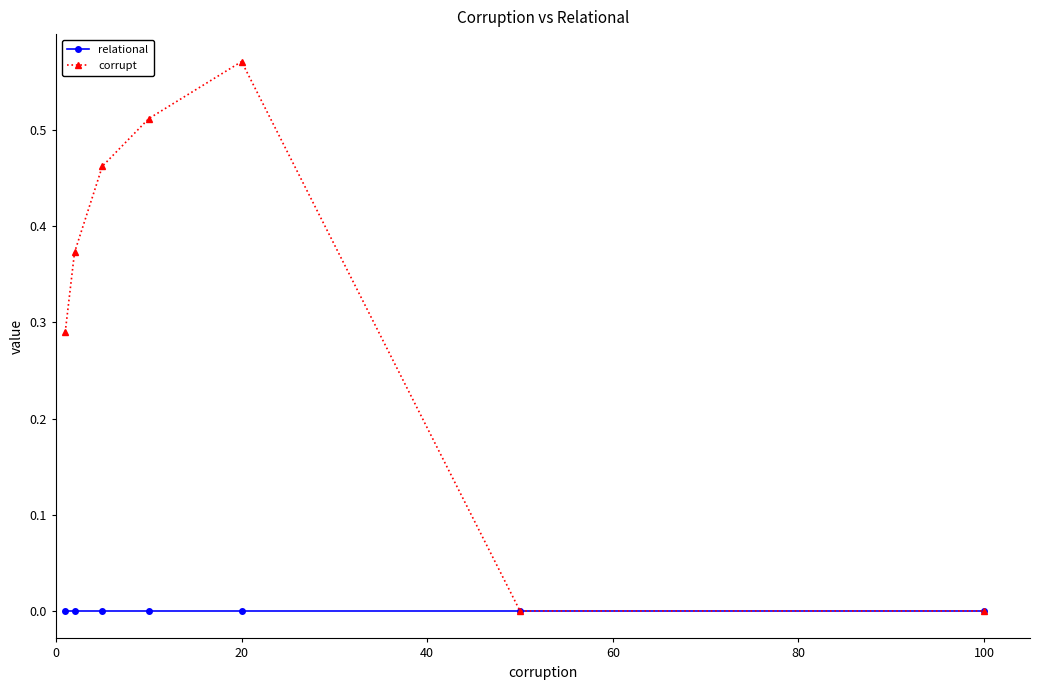

Which series has the largest total across all categories?

corrupt